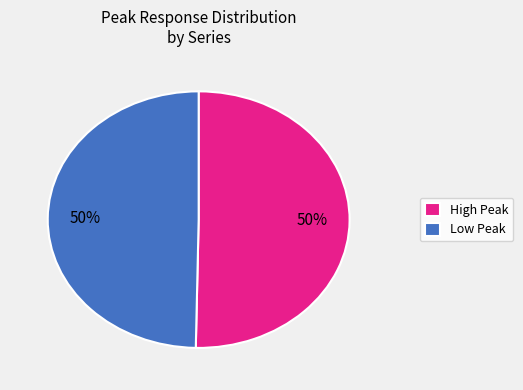

What is the ratio of the value at High Peak to the value at Low Peak?

1.0